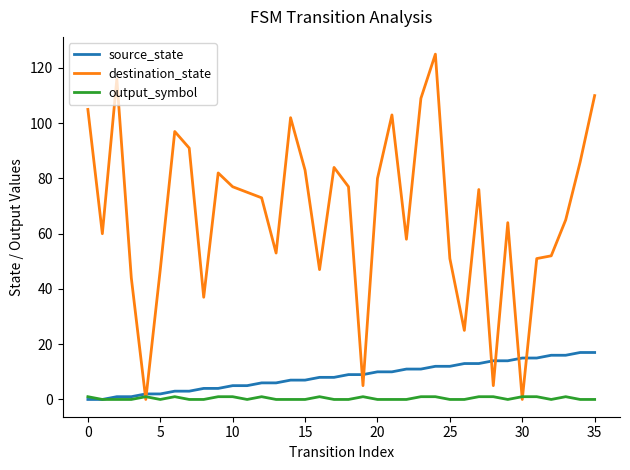

Does the chart display data point markers on the line(s)?

No